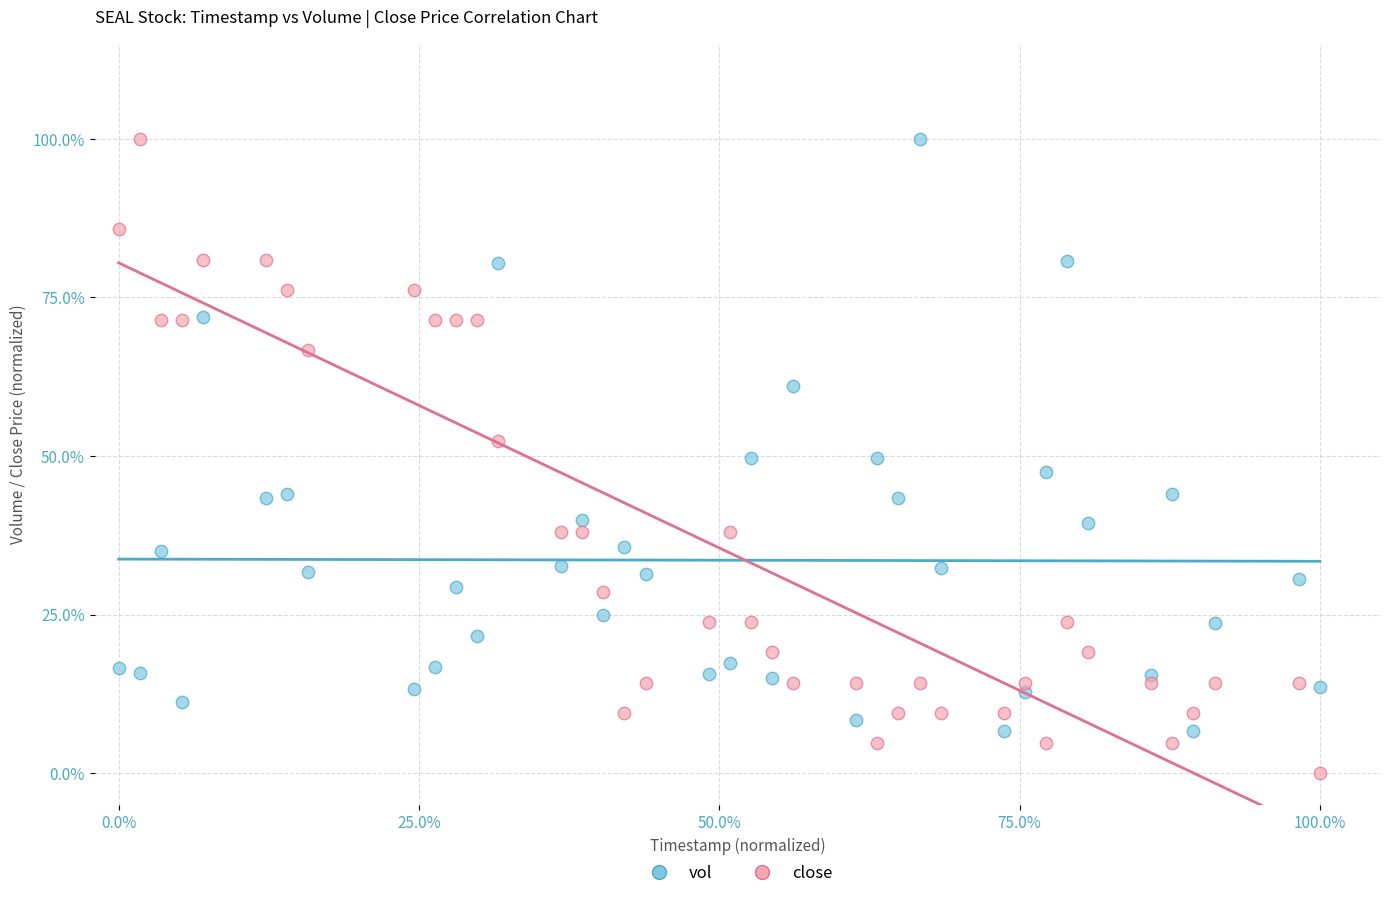

Which series reaches the minimum Y coordinate?

close